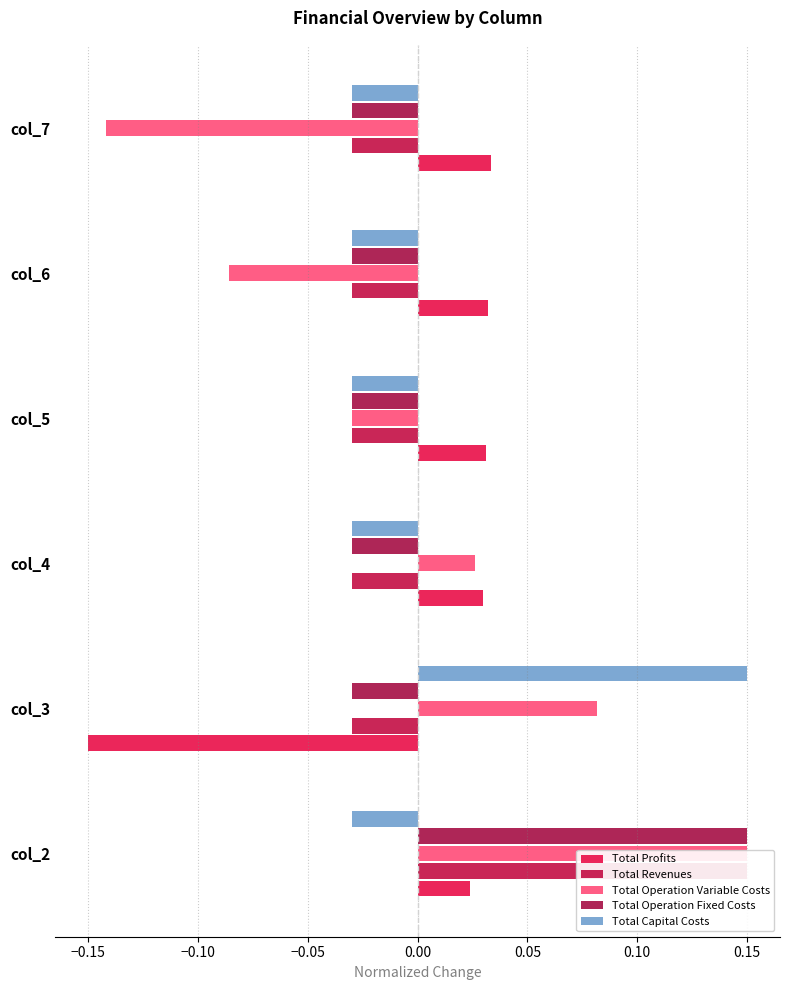

How many values in the Total Operation Variable Costs series exceed 0?

3